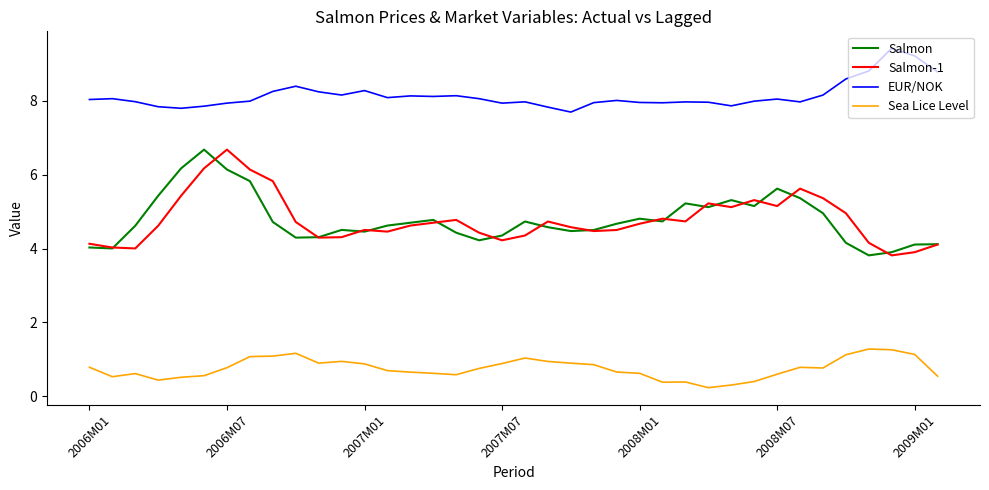

True or false: Salmon and EUR/NOK cross at least once.

False